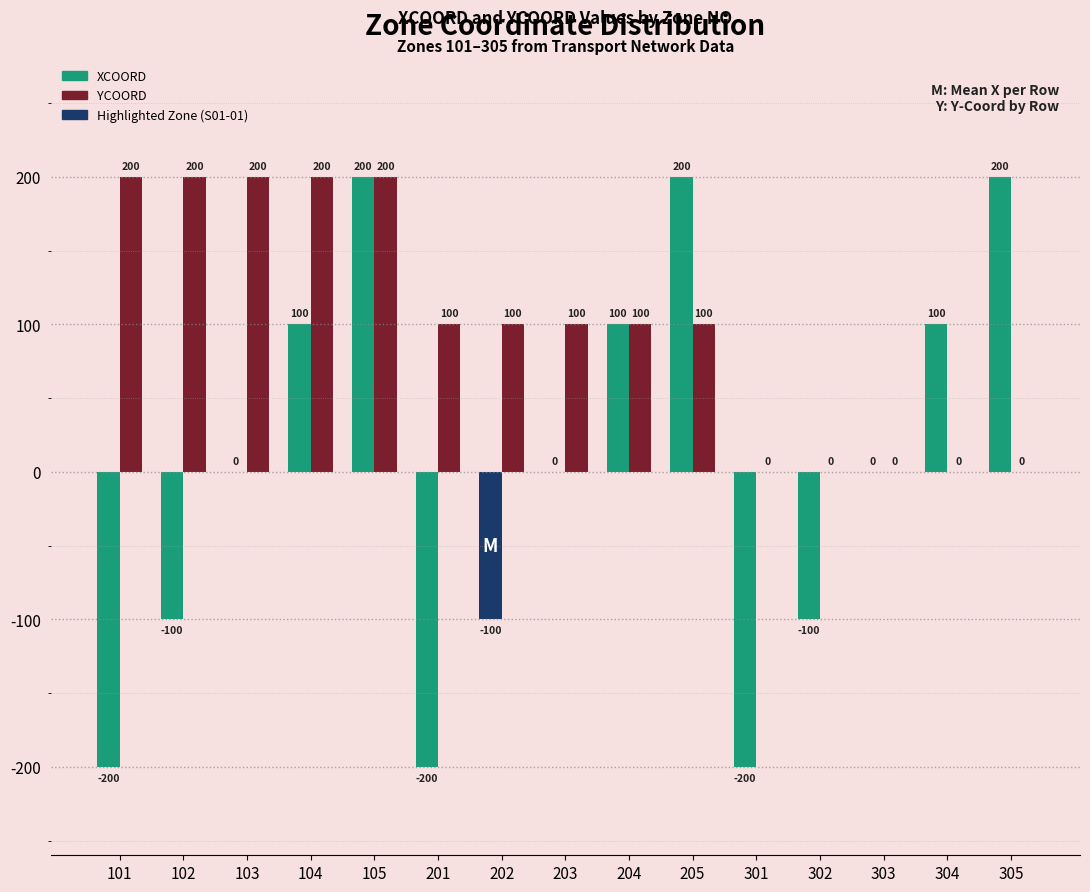

Which series has the largest total across all categories?

YCOORD